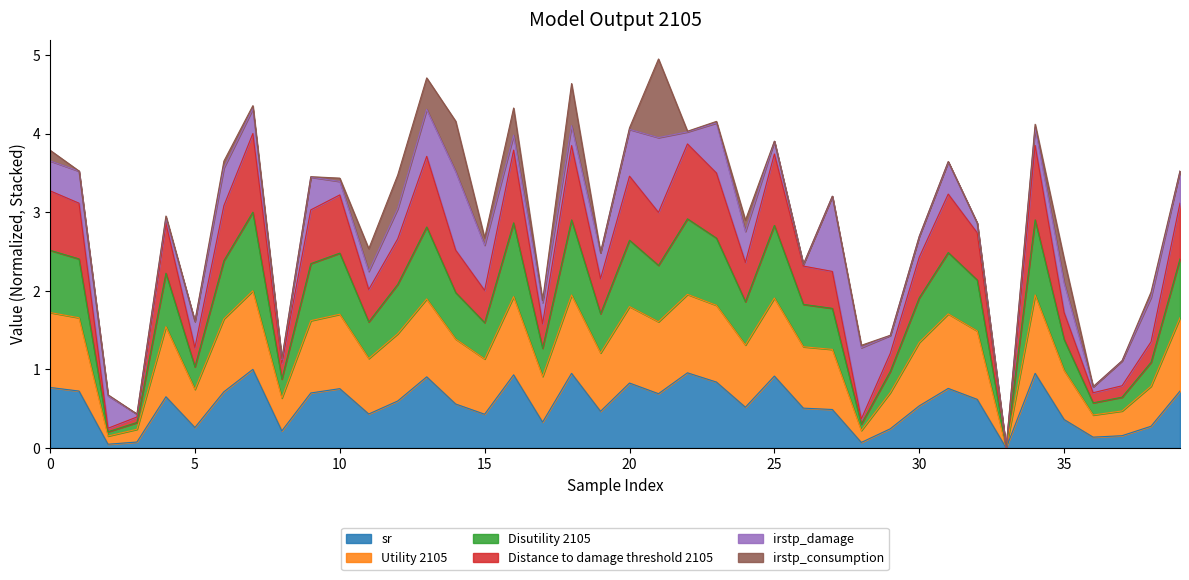

How many lines are shown in the chart?

6